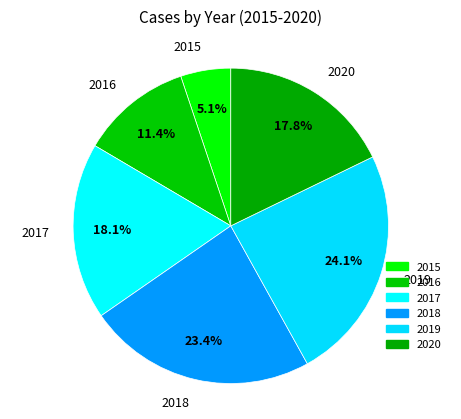

Between 2015 and 2016, which is larger?

2016